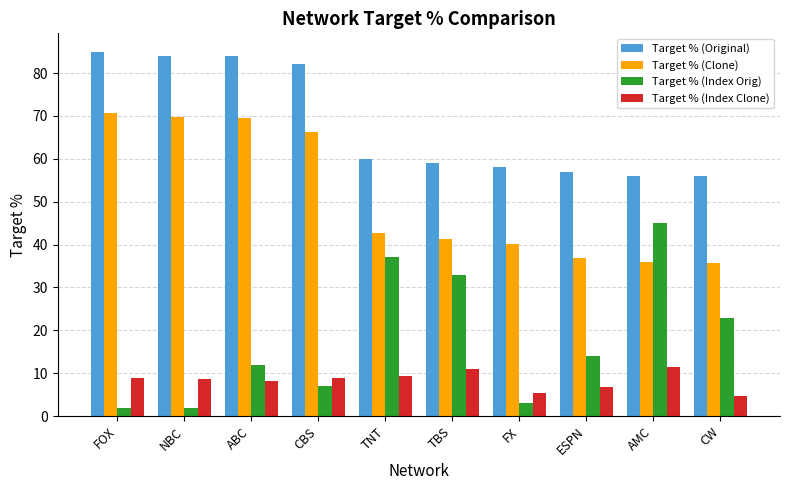

Read the Target % (Clone) value at AMC.

35.9